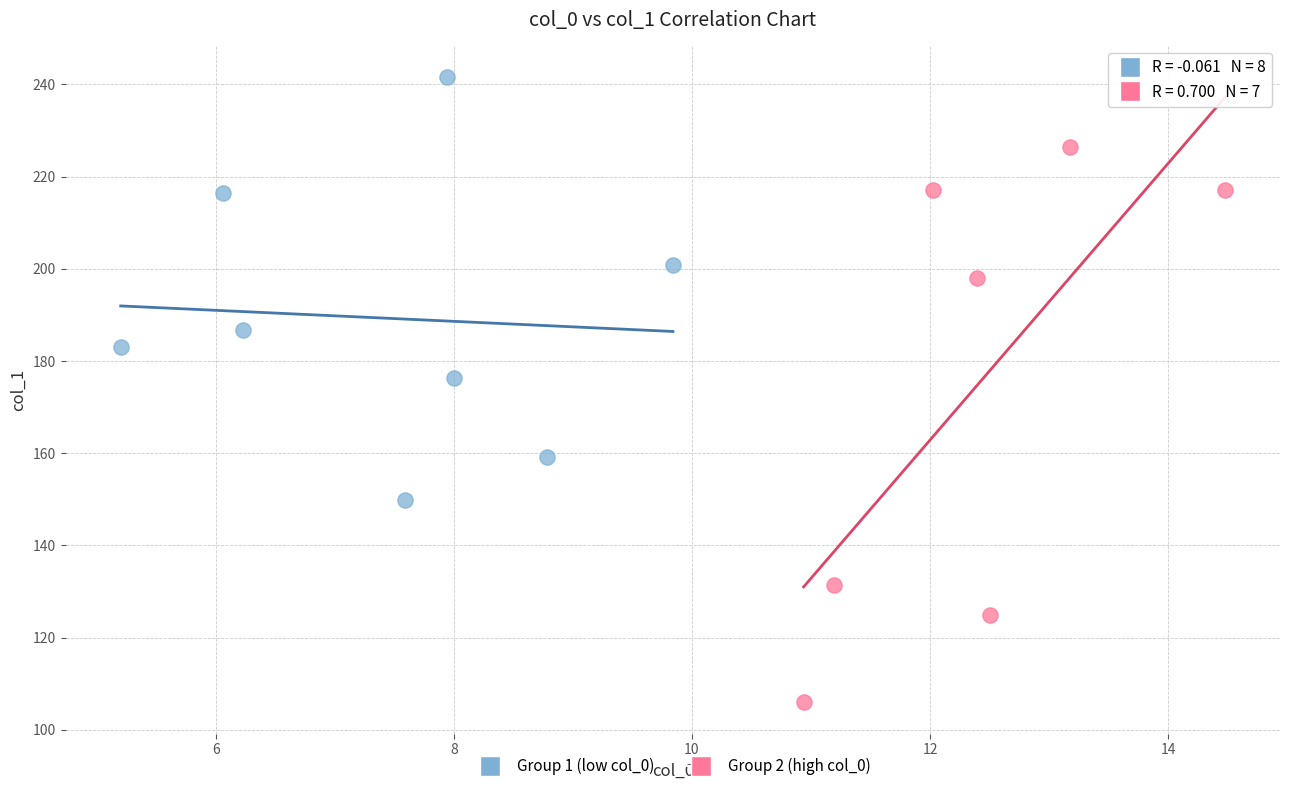

Which series has the largest Y range (max minus min)?

Group 2 (high col_0)